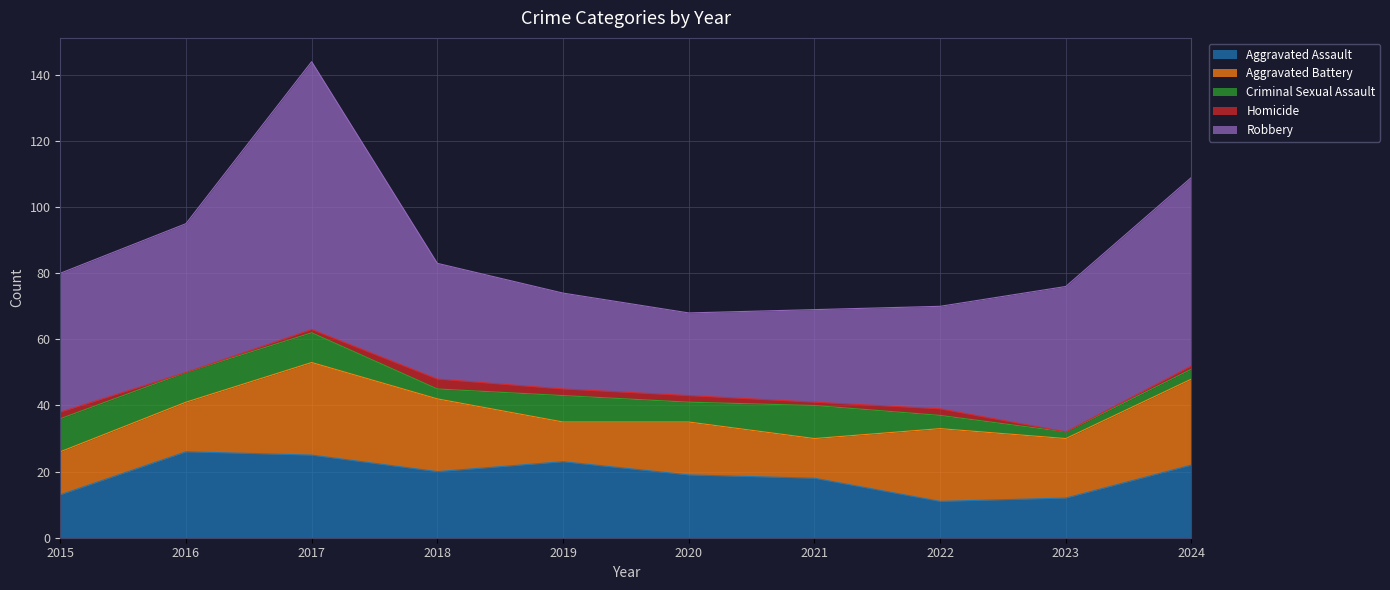

Reading left to right, list all the values displayed in this chart.

Aggravated Assault: 2015=13	2016=26	2017=25	2018=20	2019=23	2020=19	2021=18	2022=11	2023=12	2024=22
Aggravated Battery: 2015=13	2016=15	2017=28	2018=22	2019=12	2020=16	2021=12	2022=22	2023=18	2024=26
Criminal Sexual Assault: 2015=10	2016=9	2017=9	2018=3	2019=8	2020=6	2021=10	2022=4	2023=2	2024=3
Homicide: 2015=2	2016=0	2017=1	2018=3	2019=2	2020=2	2021=1	2022=2	2023=0	2024=1
Robbery: 2015=42	2016=45	2017=81	2018=35	2019=29	2020=25	2021=28	2022=31	2023=44	2024=57